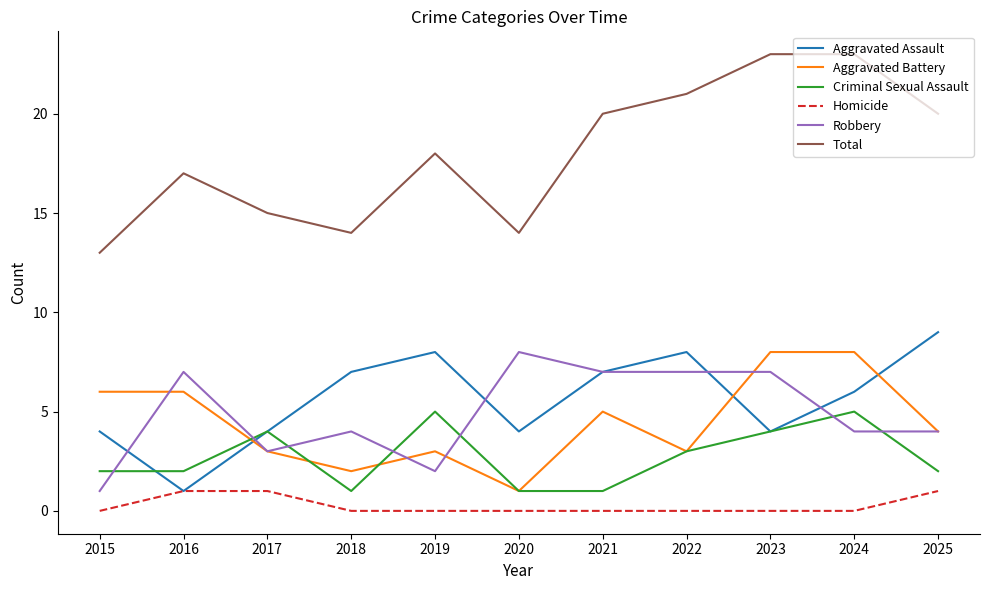

What is the maximum value shown in the chart?

23